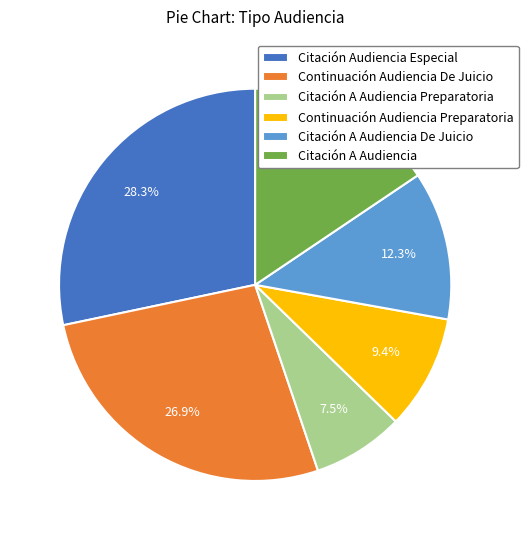

How much of the chart is everything except Citación A Audiencia Preparatoria?

92.5%